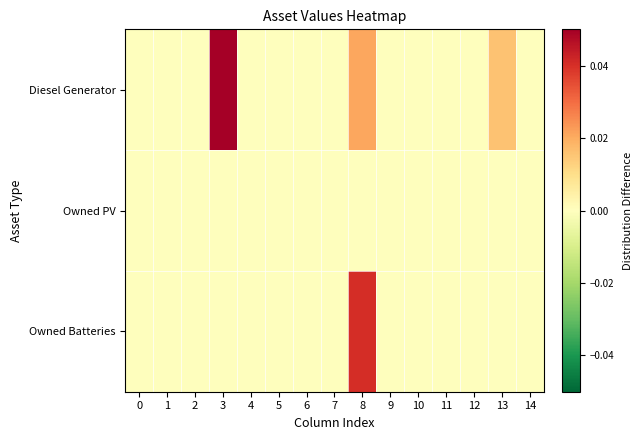

Which has a higher value, 10 or 1?

10